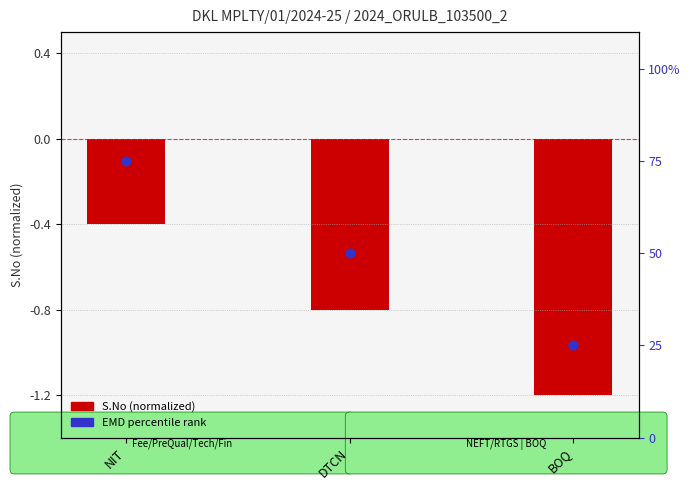

What are all the series names shown in the legend?

S.No (normalized), EMD (percentile)